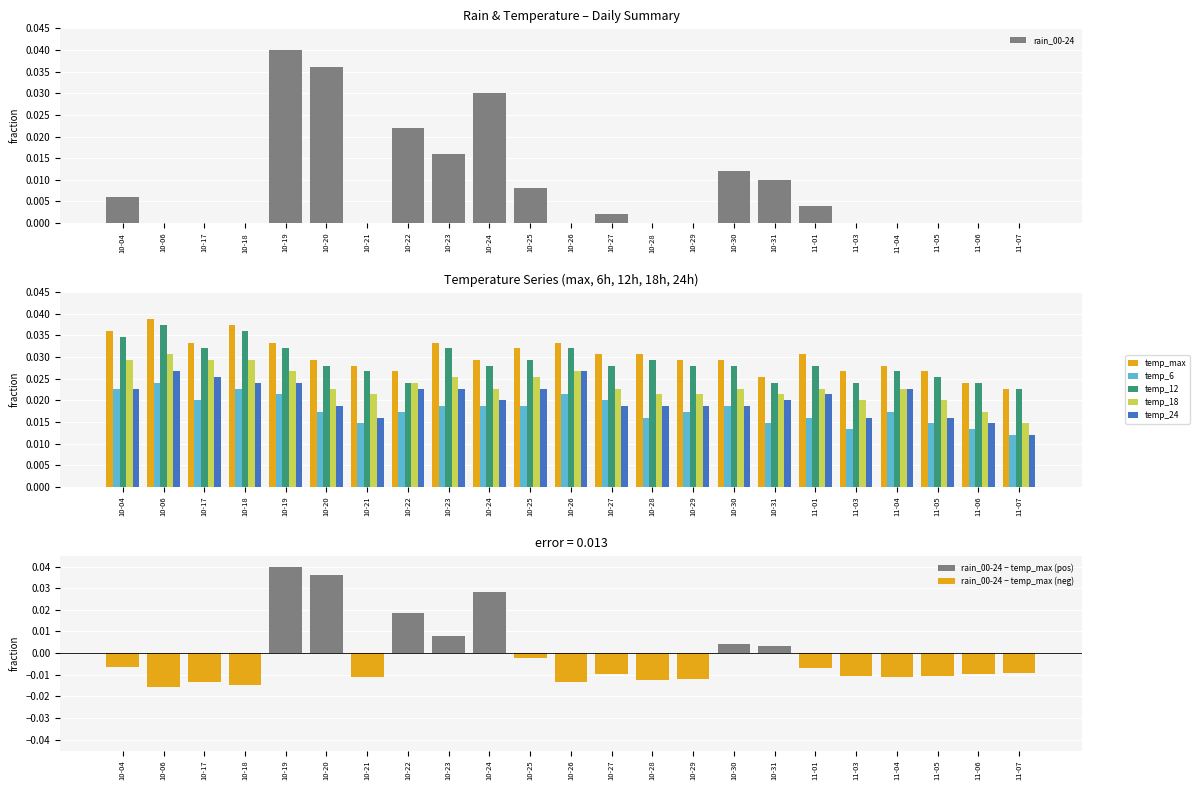

How many data points in rain_00-24 are above 0?

11